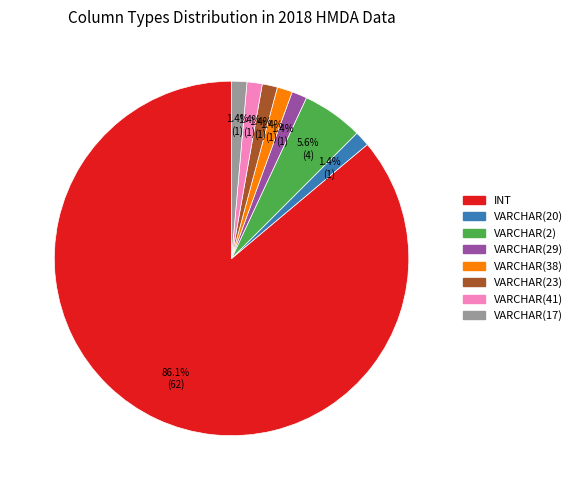

Is it true that VARCHAR(29) is 1% of the pie?

True